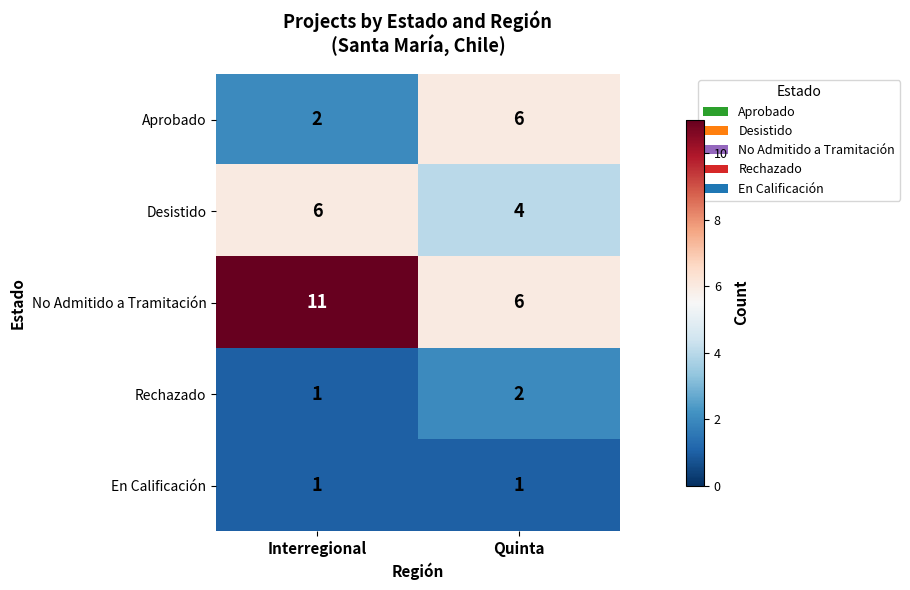

What is the spread (max minus min) of values at Interregional?

10